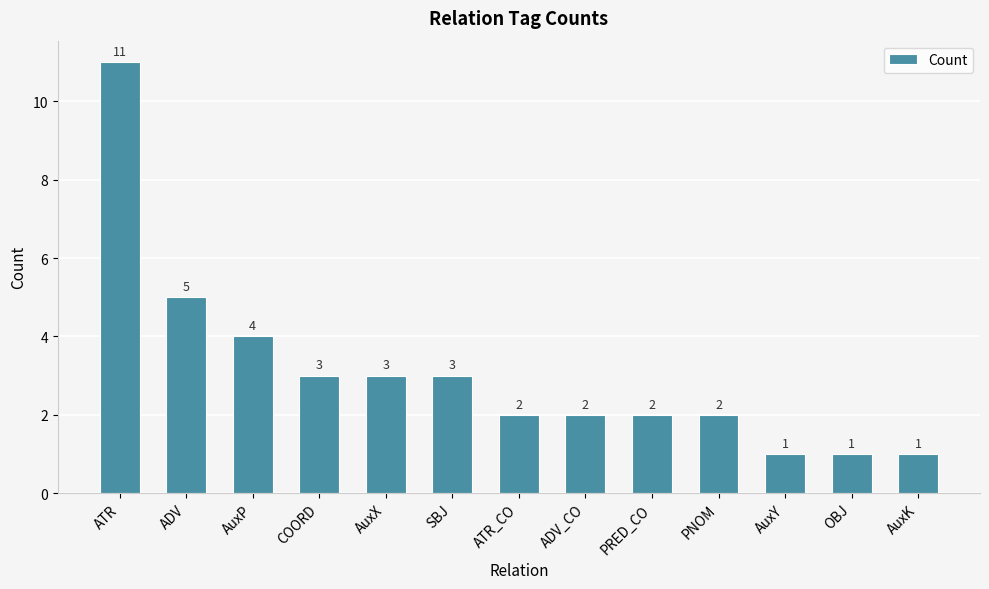

What is the difference between the second highest and second lowest values?

4